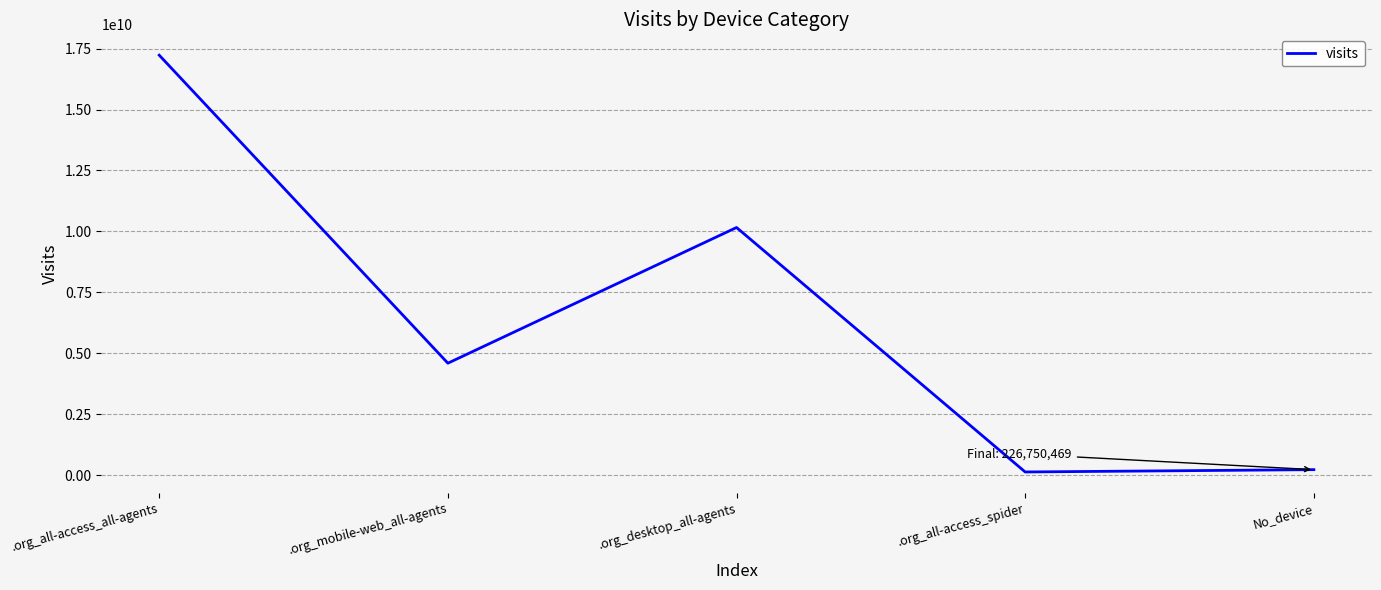

Count the number of categories in the chart.

5